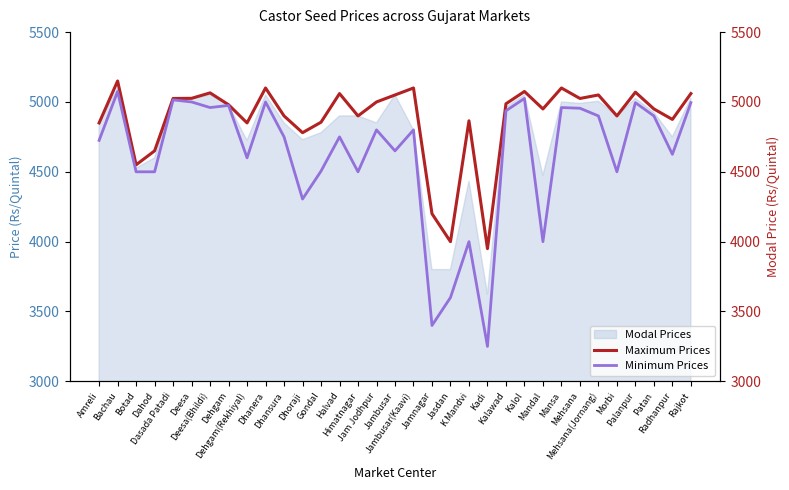

What is the label of the 28th point from the right?

Deesa